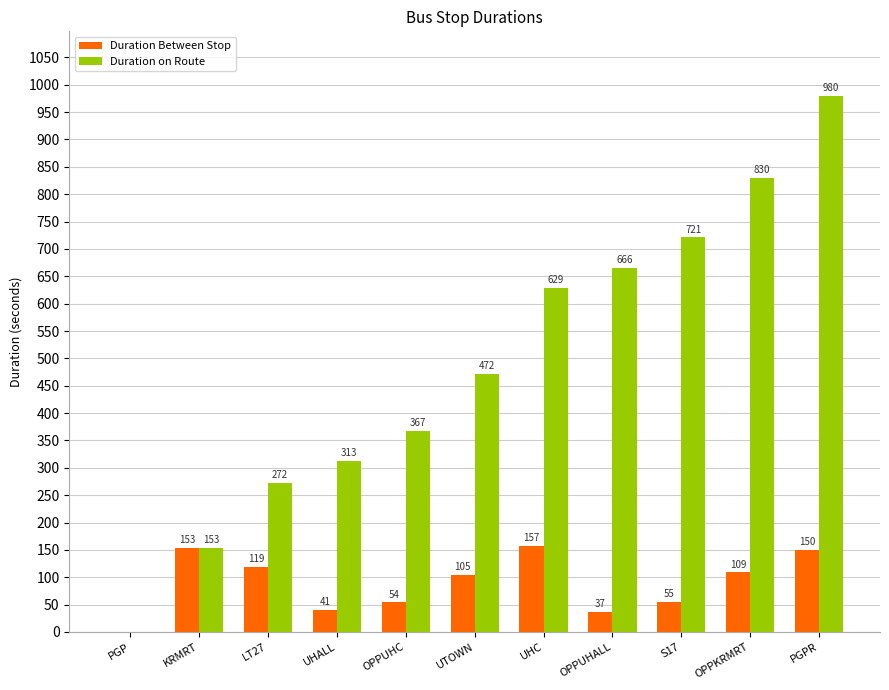

What is the average value of the Duration on Route series?

491